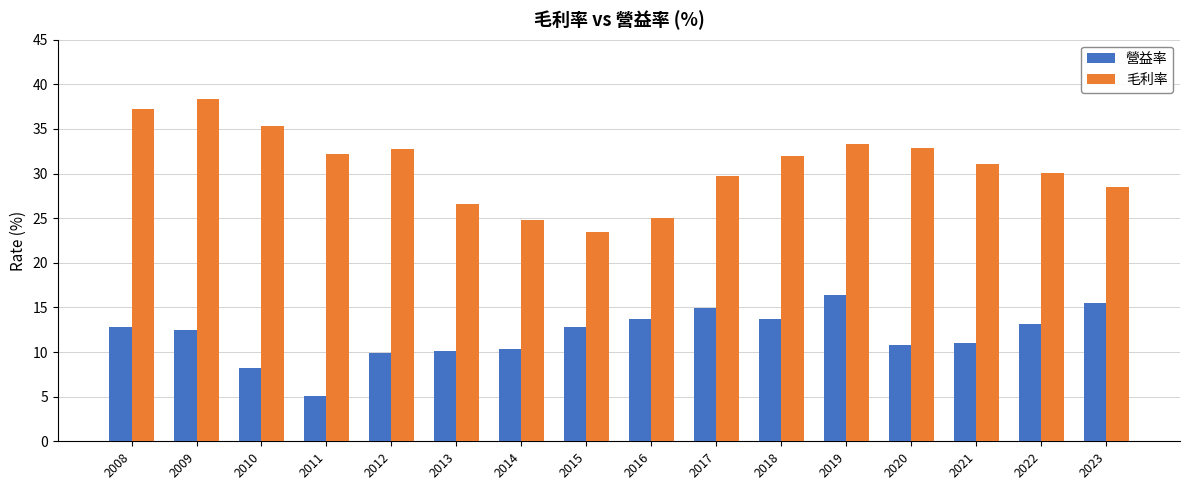

Is the value of 毛利率 at 2016 greater than the value of 營益率 at 2012?

Yes